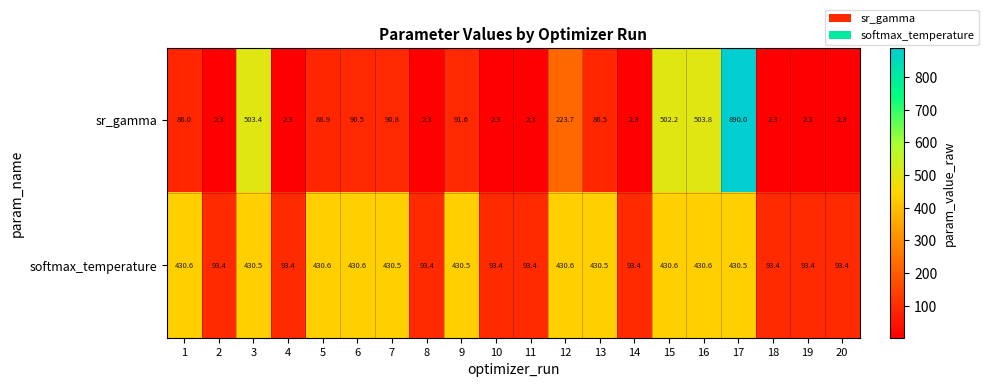

What is the difference between the maximum and minimum values in the softmax_temperature series?

337.2